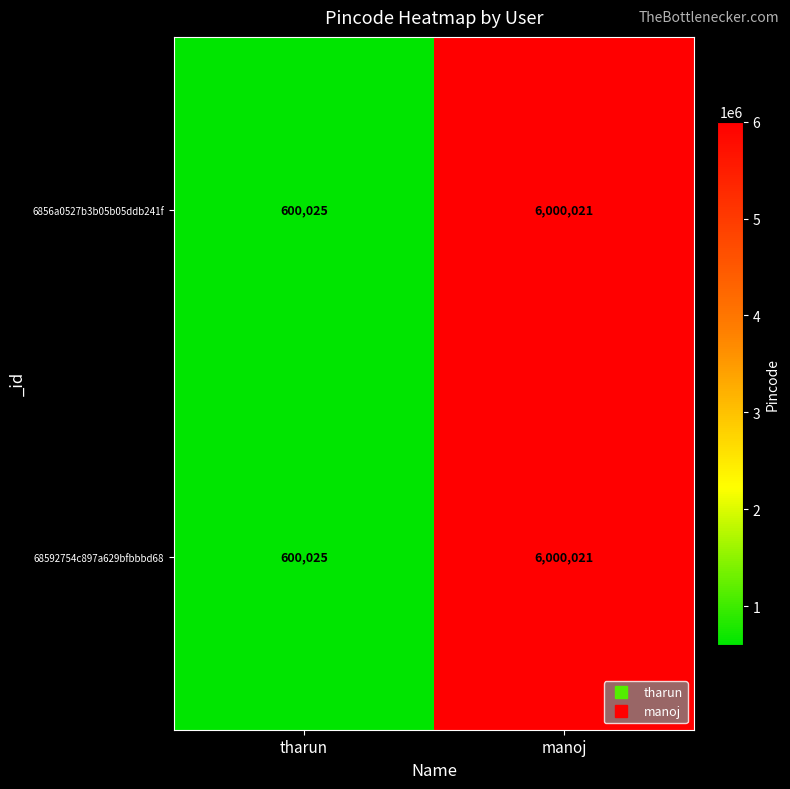

Read the 6856a0527b3b05b05ddb241f value at manoj.

6000021